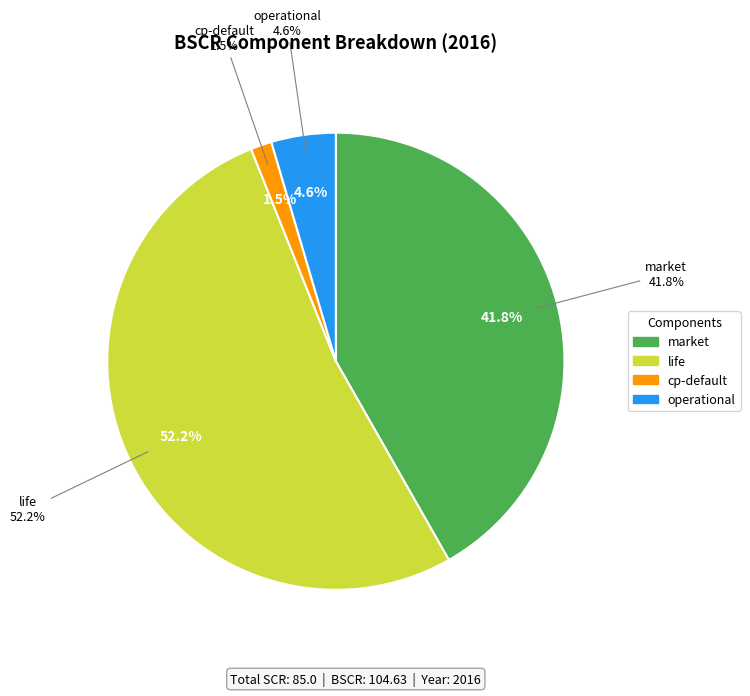

The life slice represents 52% of the pie. True or false?

True